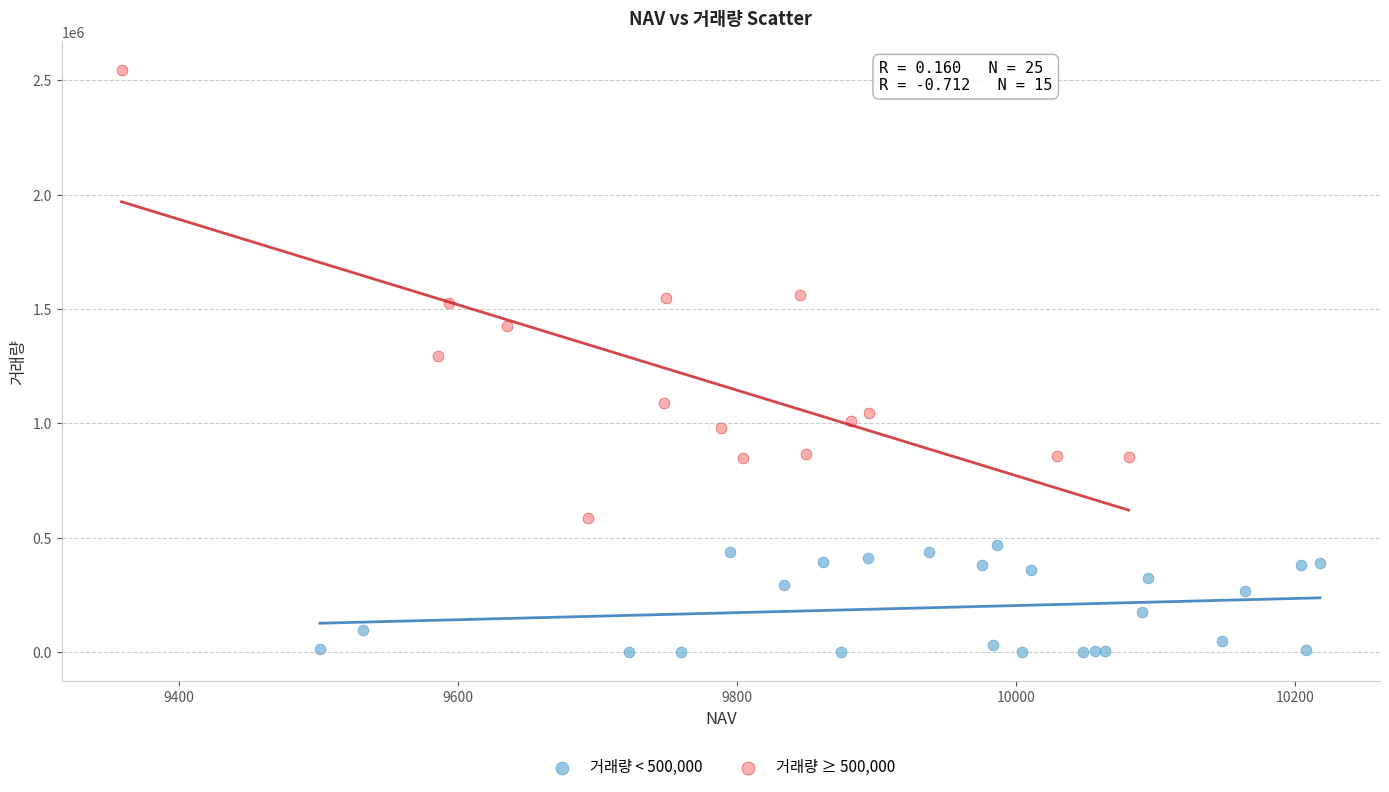

Which series has the widest spread of Y values?

거래량 ≥ 500,000